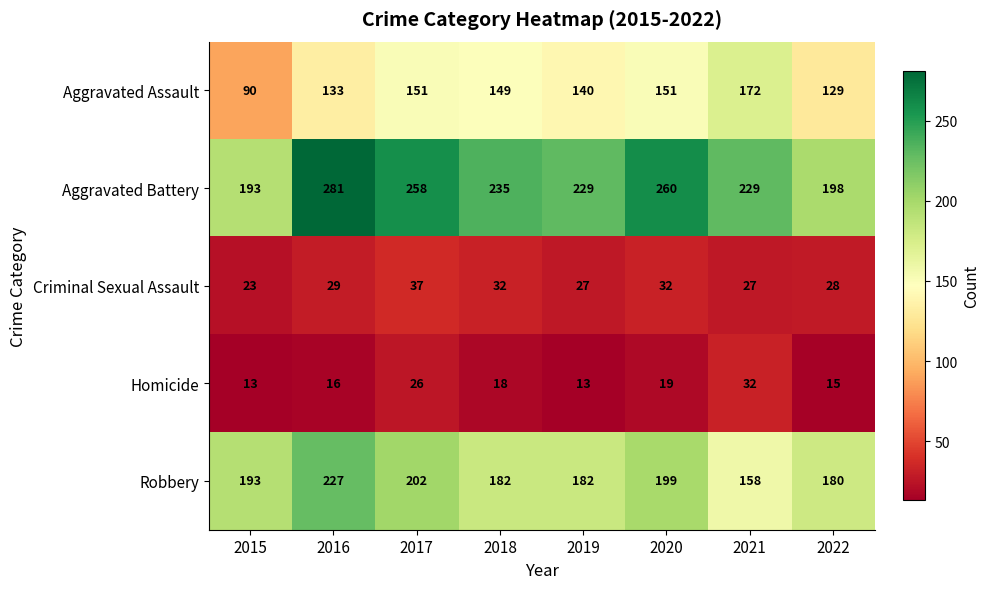

How many data points does each series have?

8